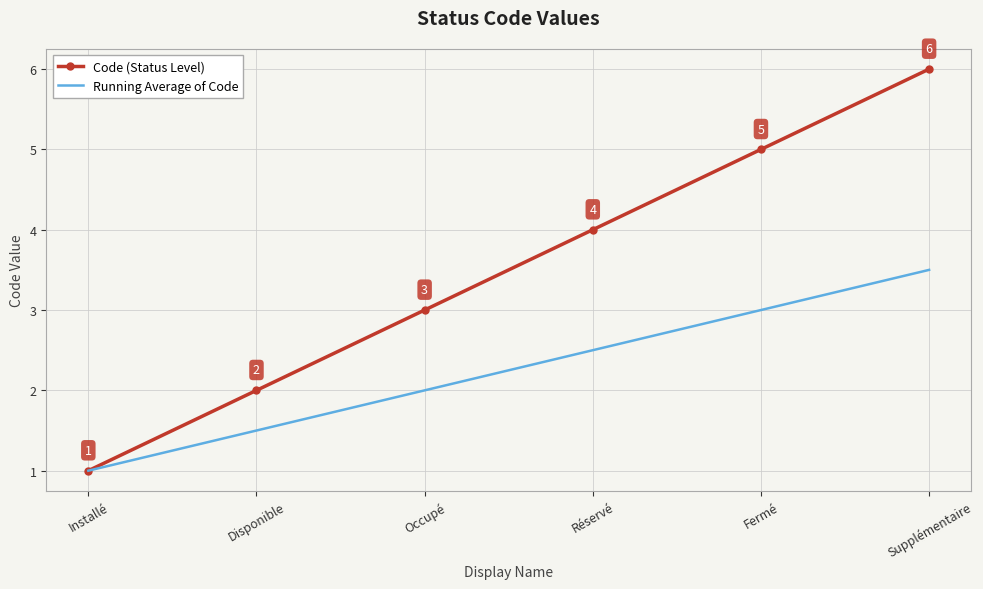

Read the Running Average of Code value at Réservé.

2.5